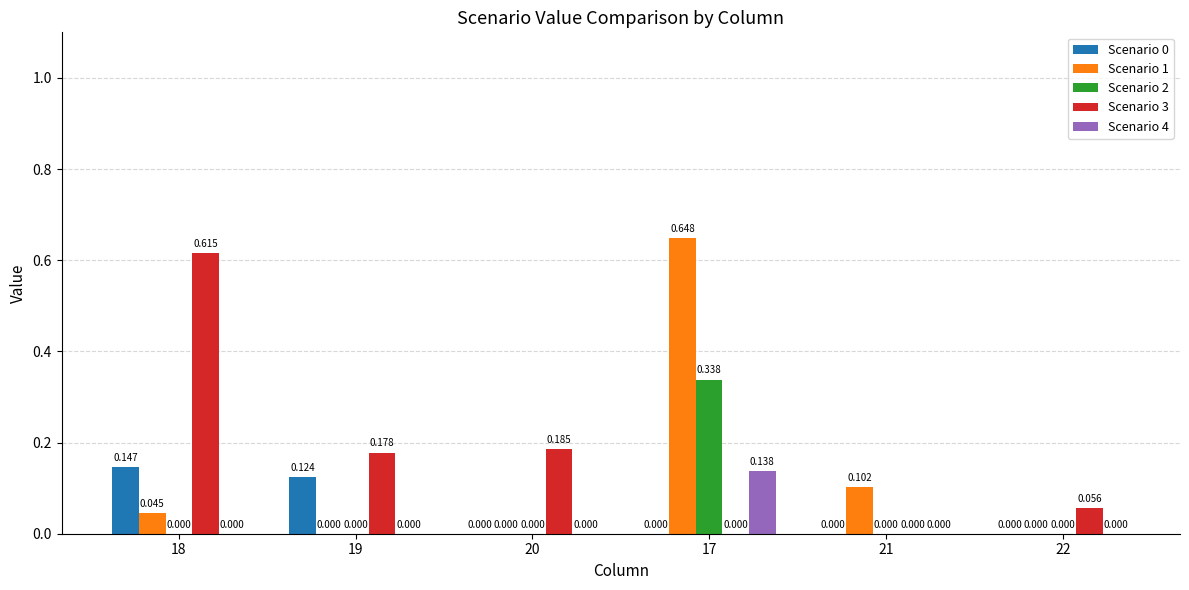

Count the number of data series in this chart.

5